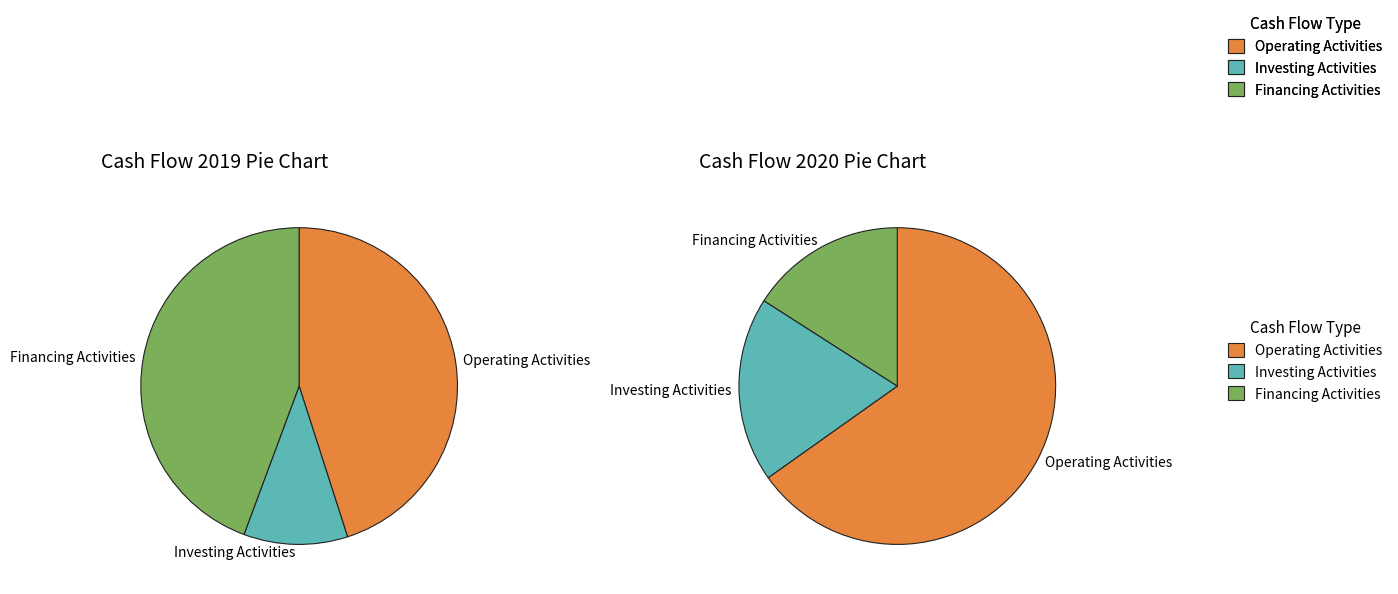

Is the sum of 투자활동현금흐름 and 재무활동현금흐름 greater than half?

Yes